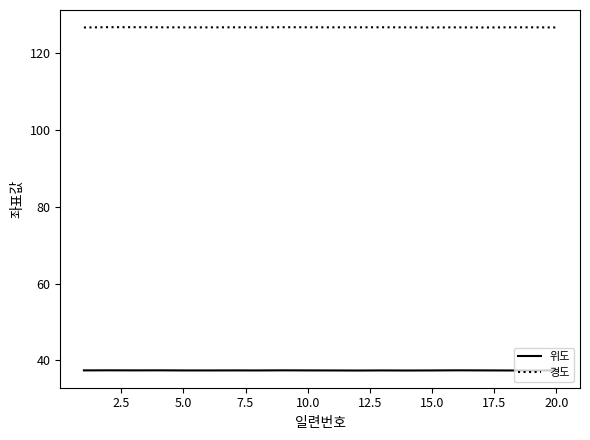

True or false: 경도 and 위도 cross at least once.

False